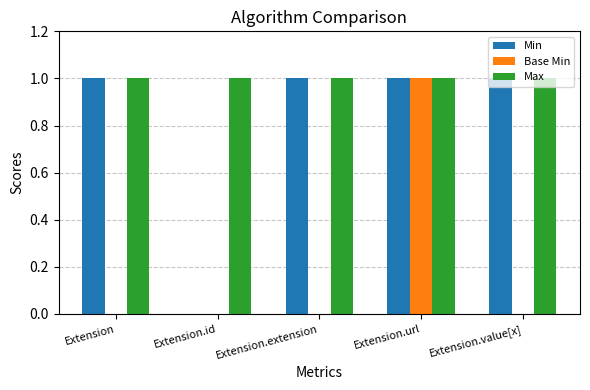

Is it true that Min equals 1 at Extension?

True